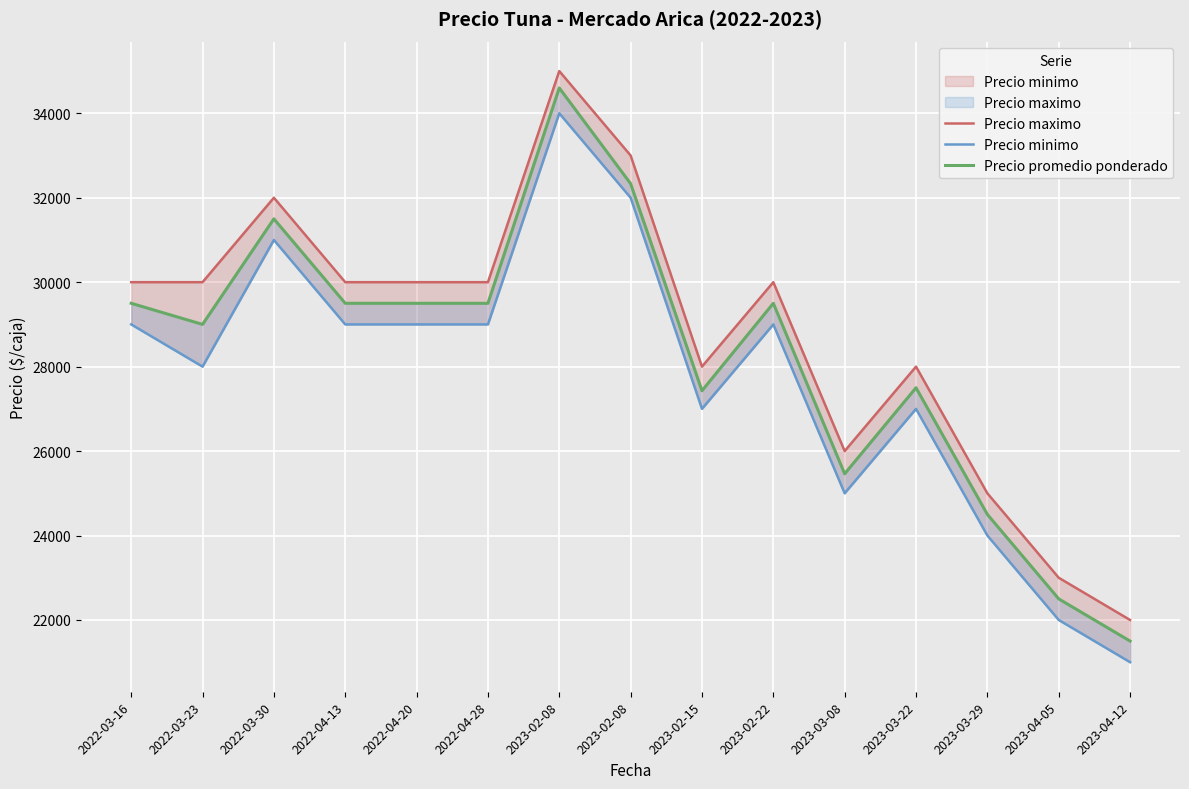

How many categories are shown in the chart?

15